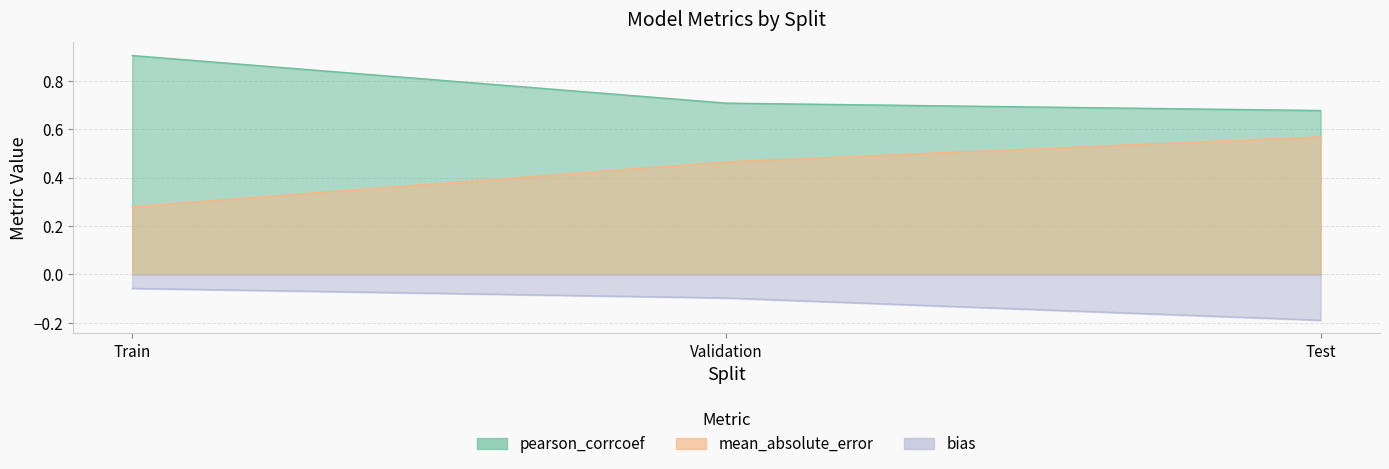

Does the chart display data point markers on the line(s)?

No